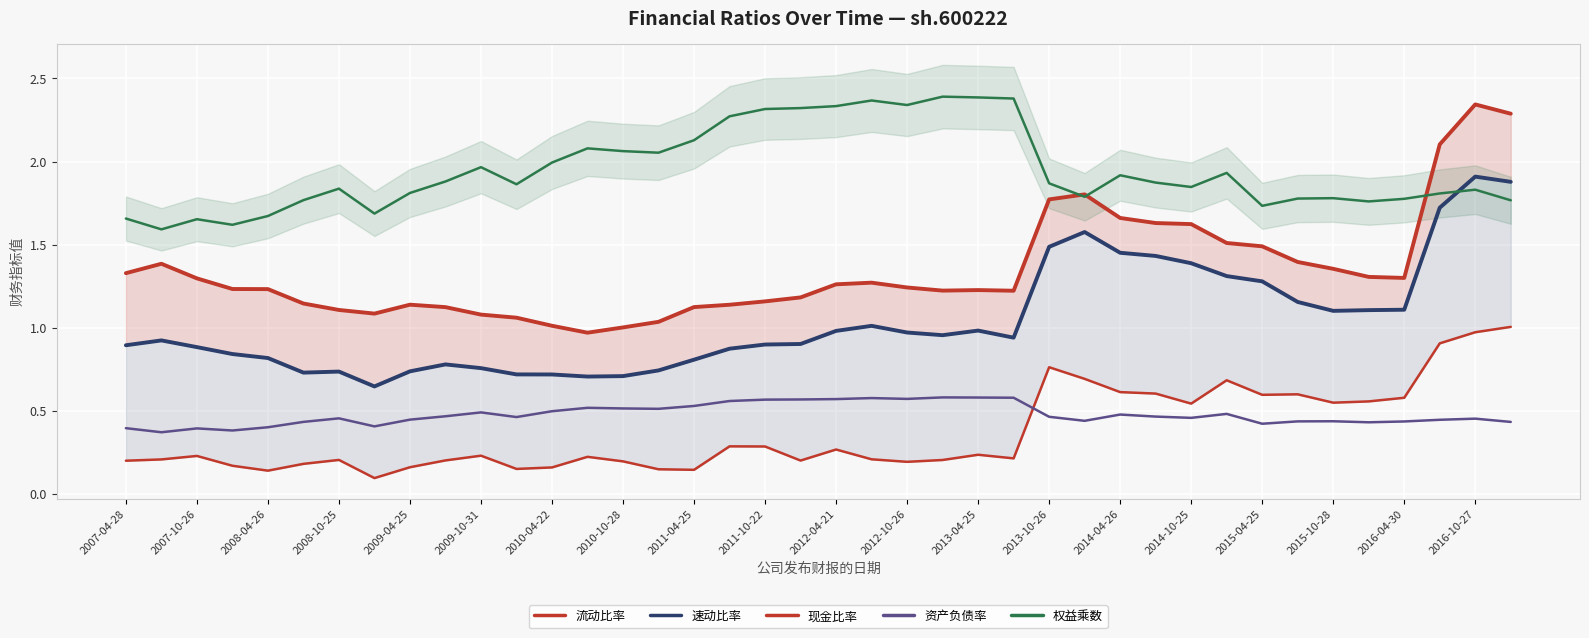

True or false: 资产负债率 and 权益乘数 cross at least once.

False